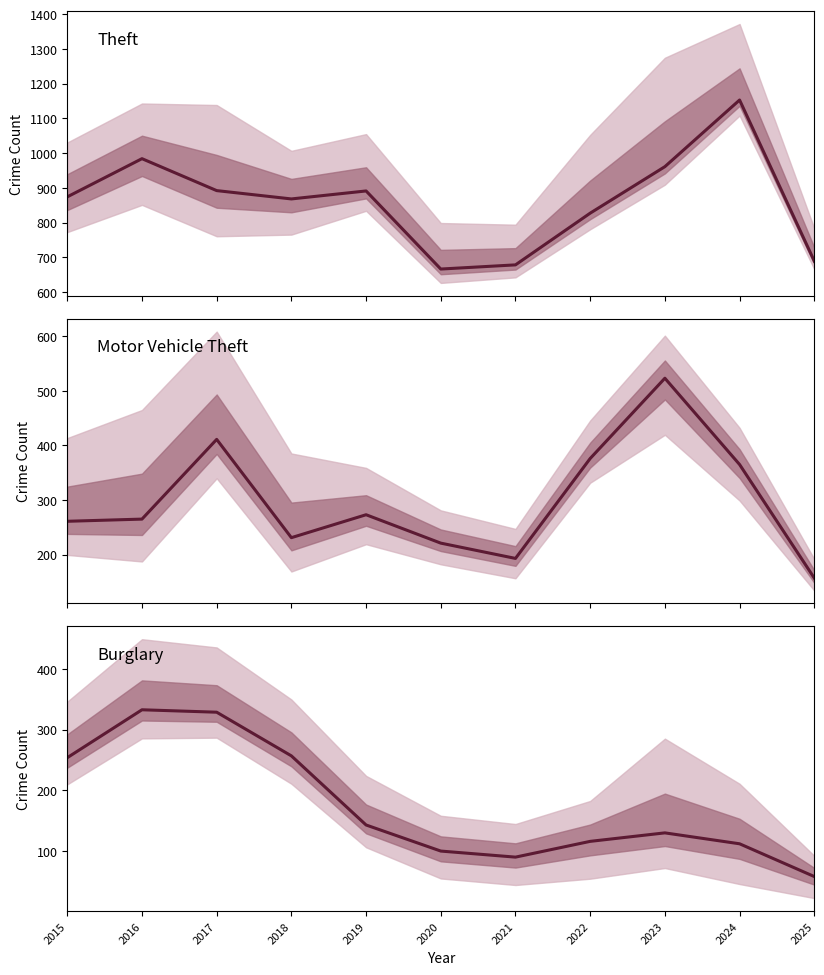

What is the average value of the Theft series?

862